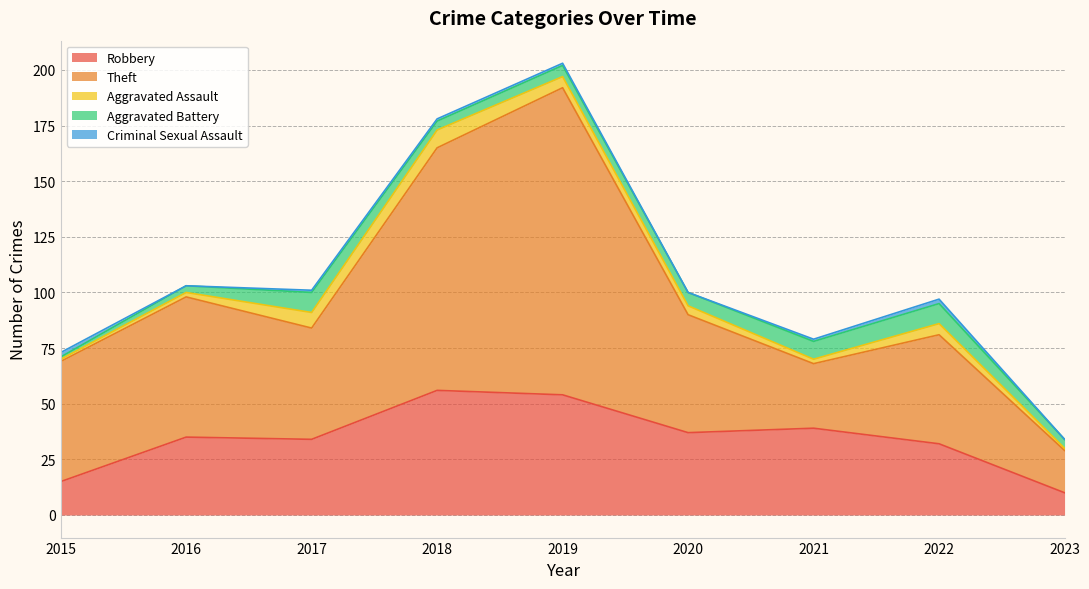

Which series has the widest spread of values?

Theft